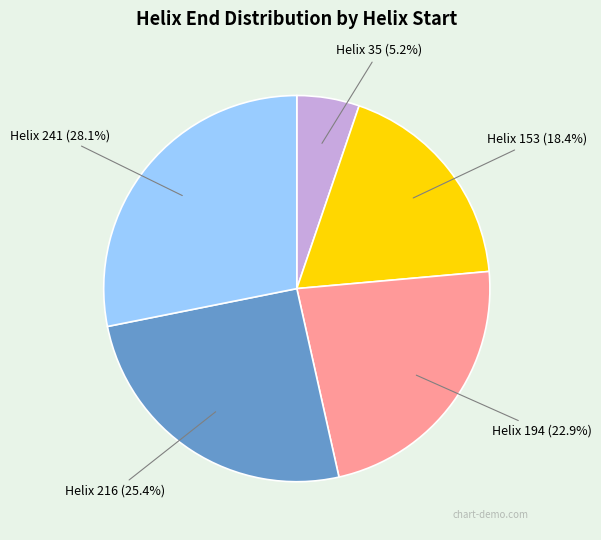

What percentage is NOT represented by Helix 153?

81.6%